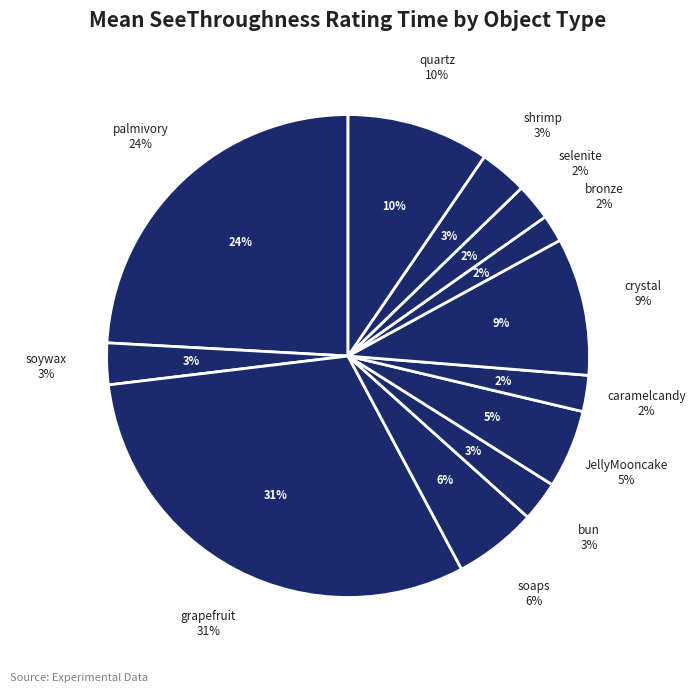

The soywax slice represents 16% of the pie. True or false?

False